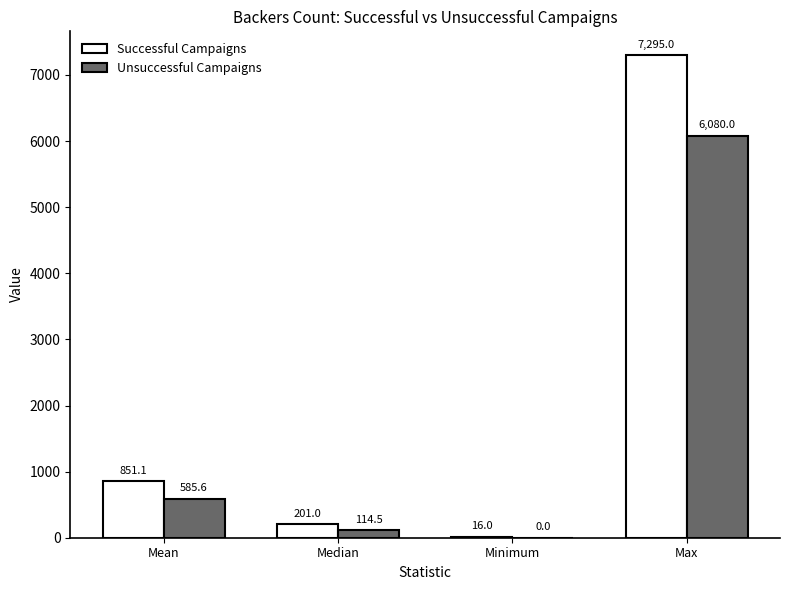

Reading left to right, extract all data points from this chart.

Successful Campaigns: Mean=851.1	Median=201.0	Minimum=16.0	Max=7295.0
Unsuccessful Campaigns: Mean=585.6	Median=114.5	Minimum=0.0	Max=6080.0